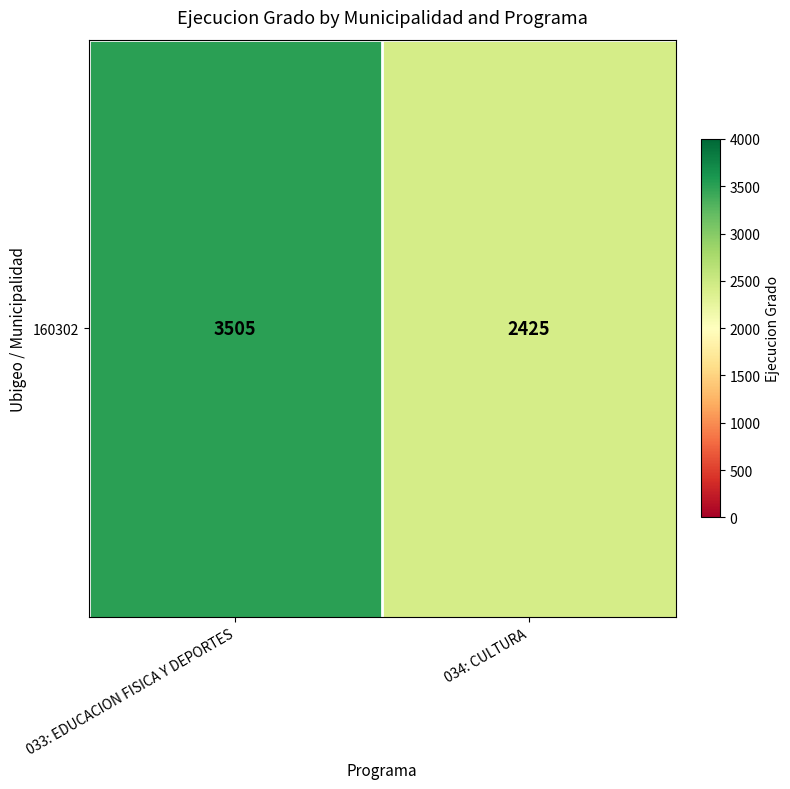

Which category has the highest value across all series?

033: EDUCACION FISICA Y DEPORTES